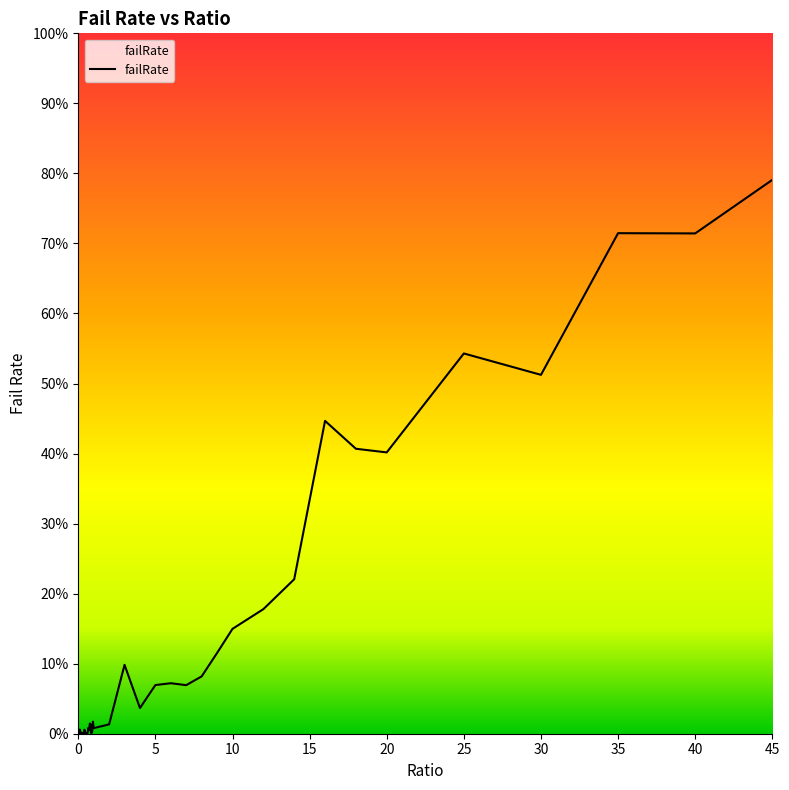

Does the chart display data point markers on the line(s)?

No